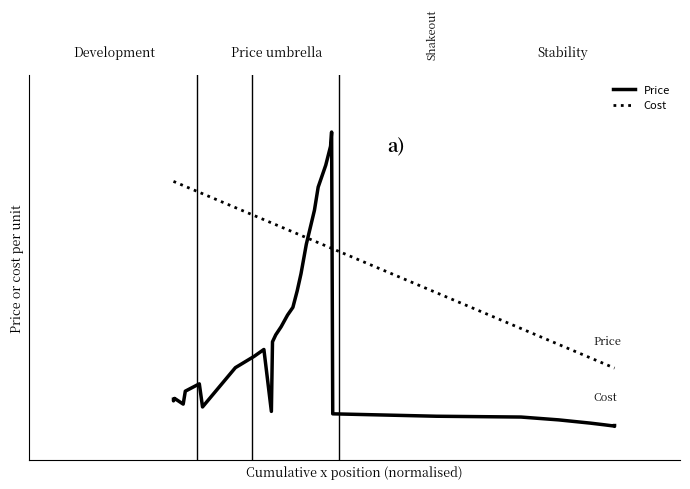

What is the sum of all Cost values?

18.1